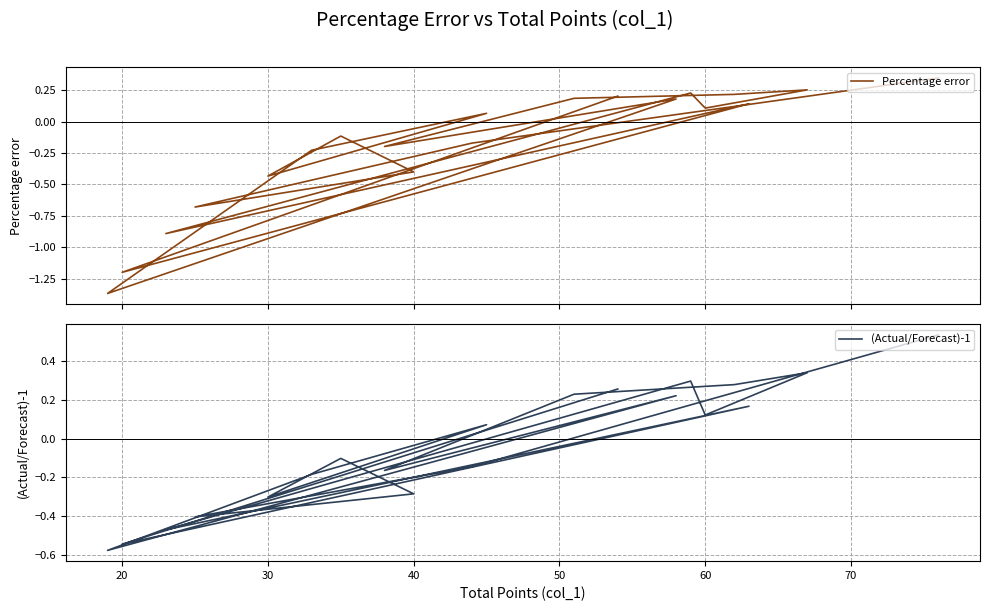

What is the value of the (Actual/Forecast)-1 point at the 15th from the left?

0.1